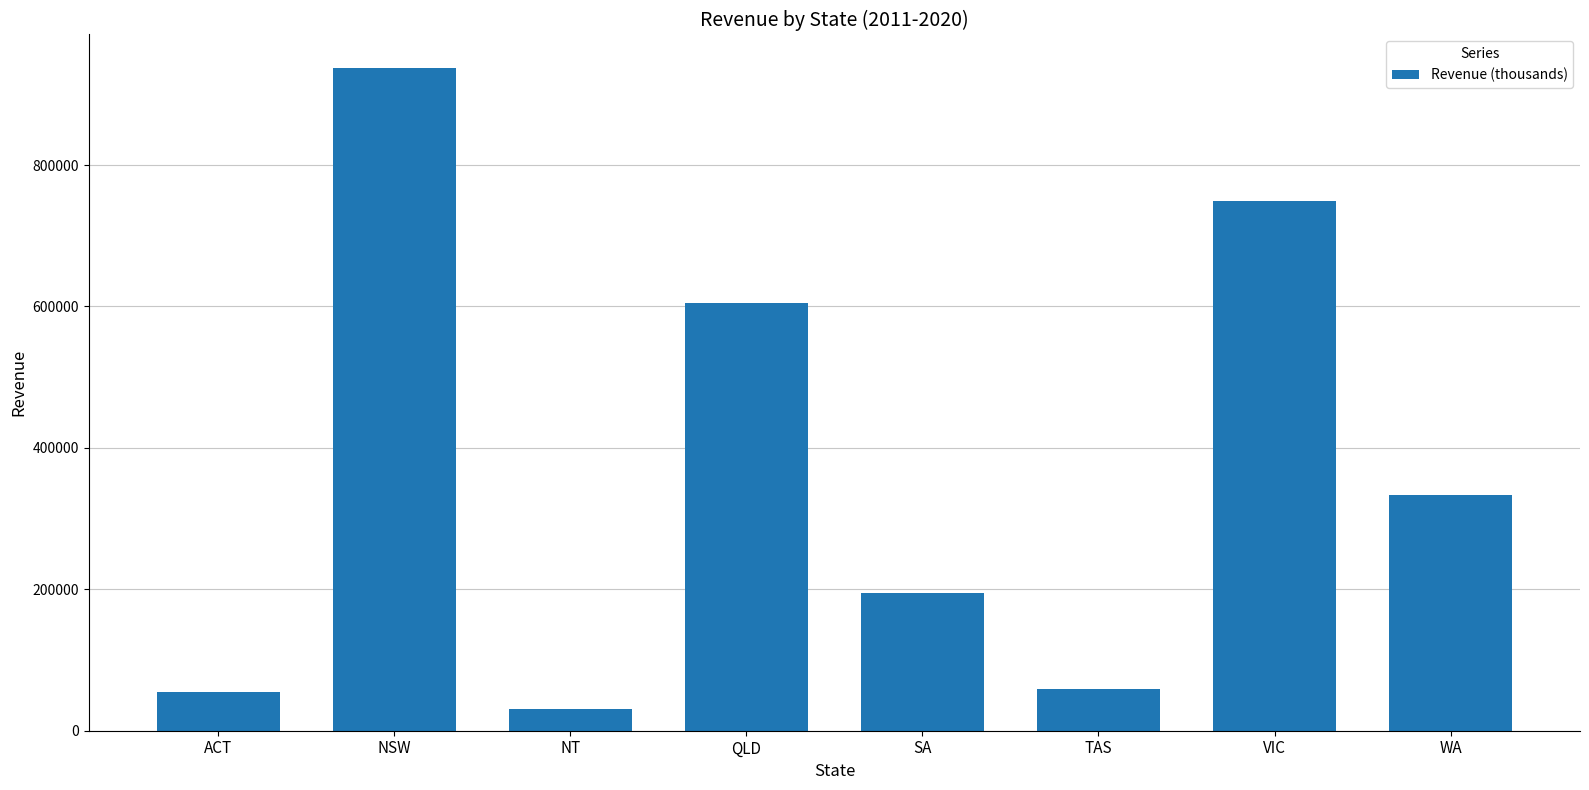

What is the average value?

370631